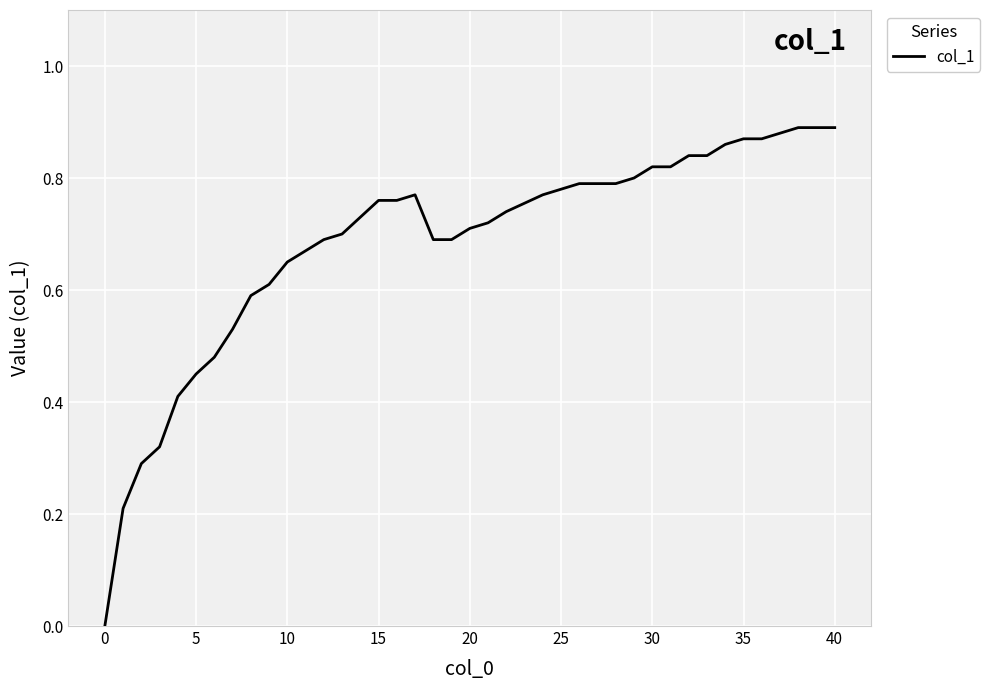

Count the number of data series in this chart.

1